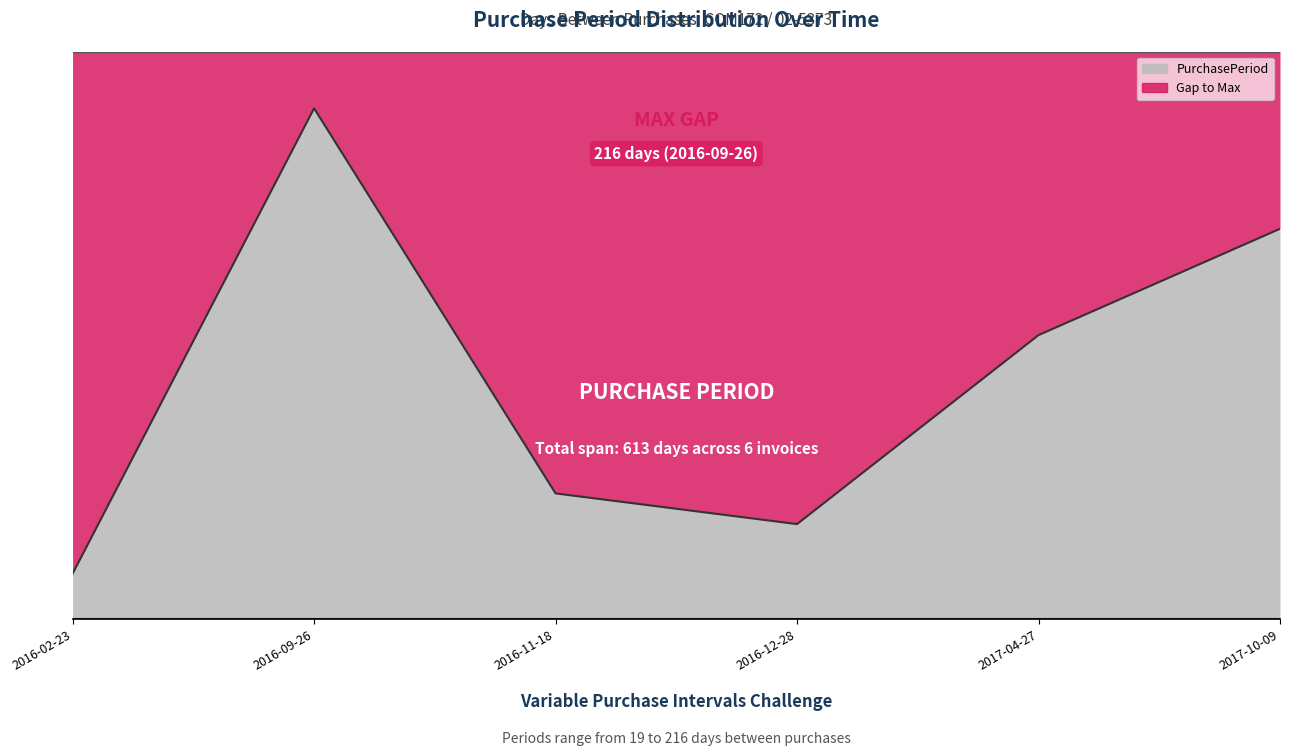

What value does the data have at 2017-10-09, to the nearest 10?

160